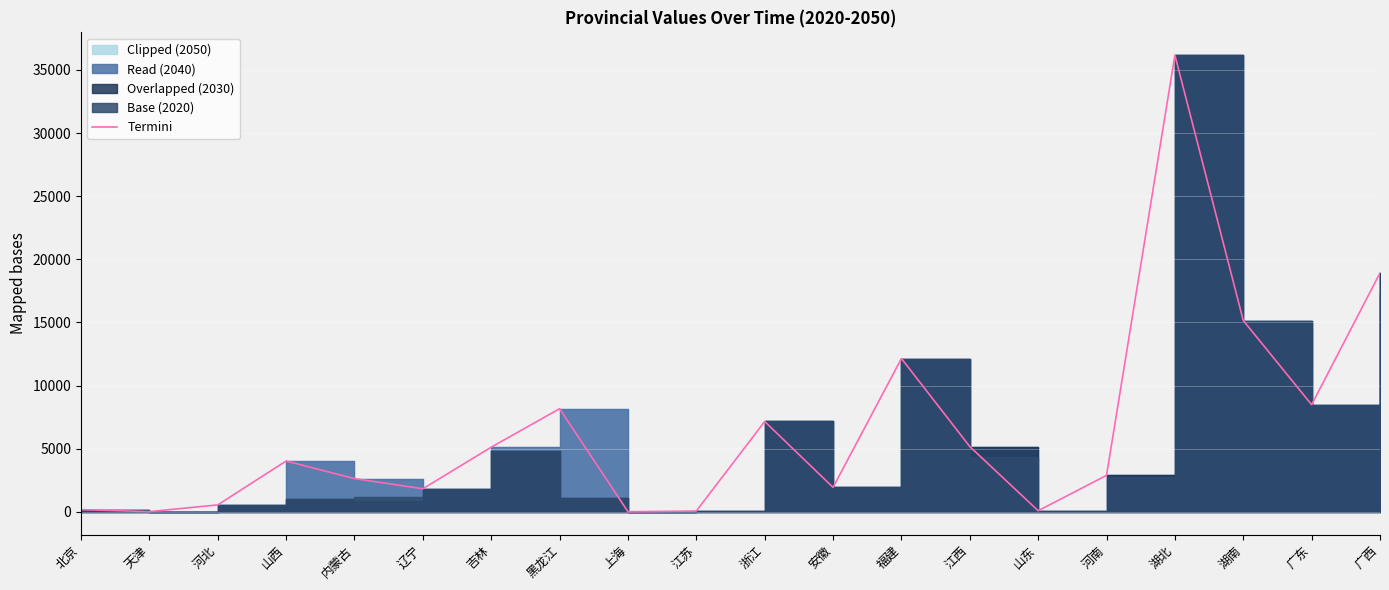

What is the change in value from 内蒙古 to 湖北?

+33545.5